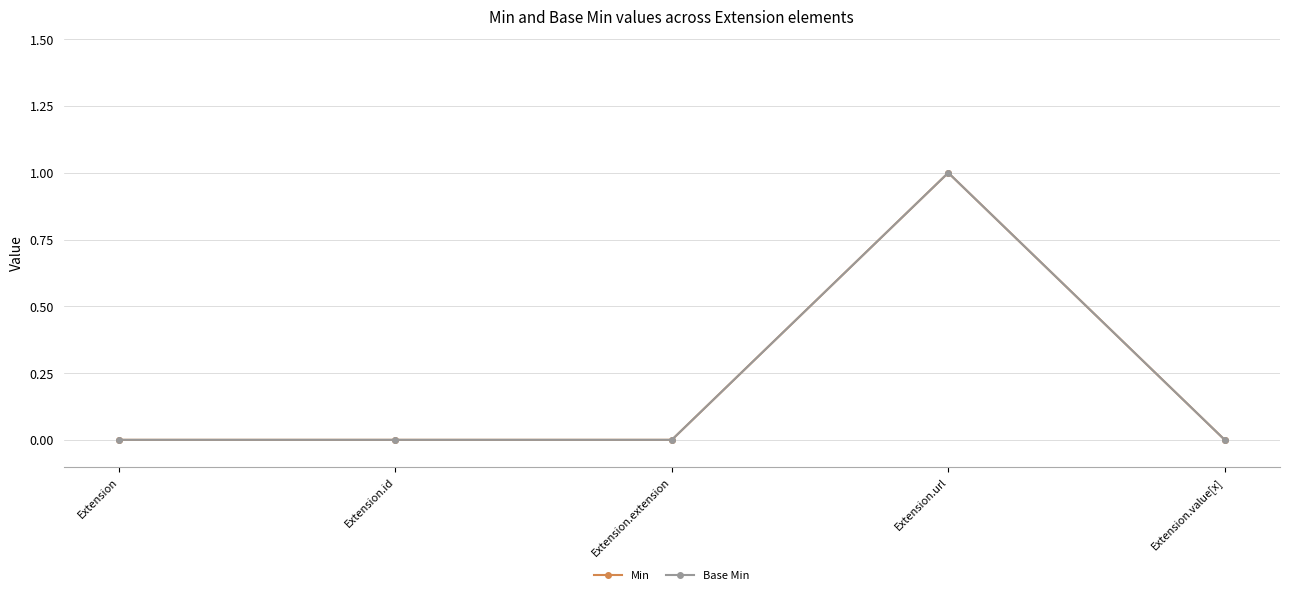

What is the difference between the maximum and second lowest values in the Base Min series?

1